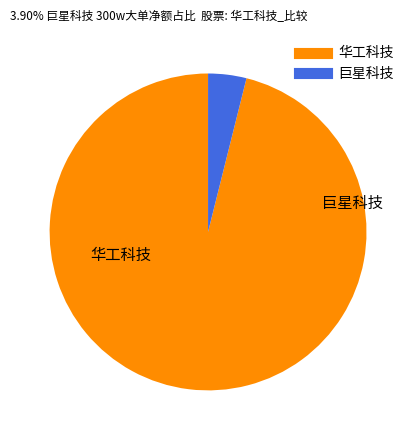

Which category has the biggest portion of the pie?

华工科技